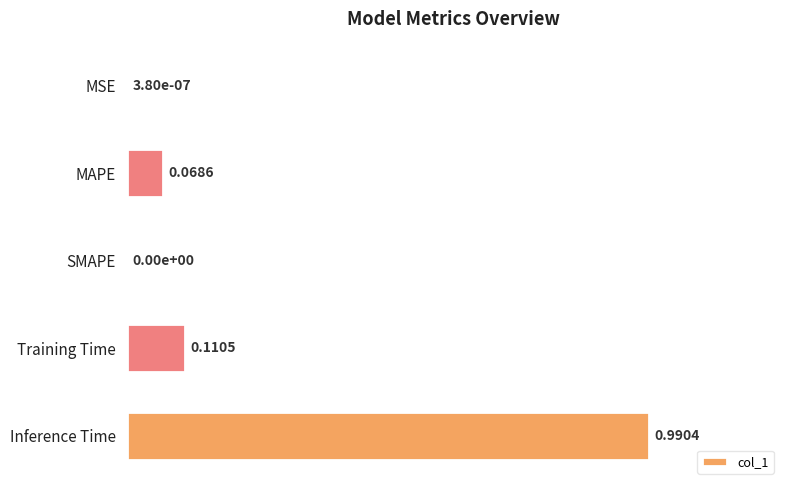

What is the change in value from MSE to Training Time?

+0.1